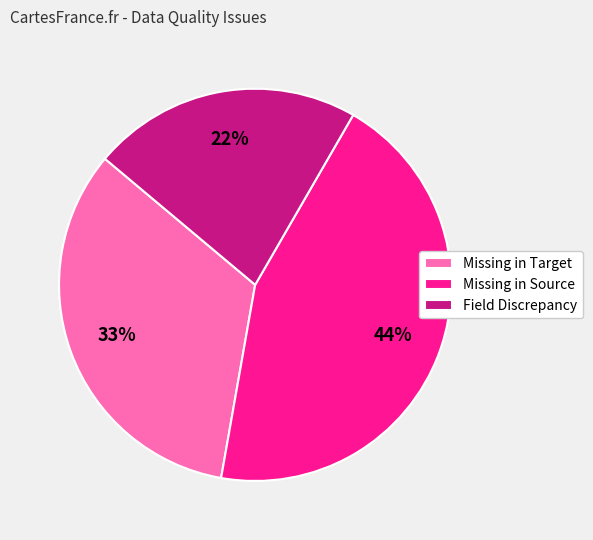

Do Missing in Source and Missing in Target together represent more than half of the pie?

Yes